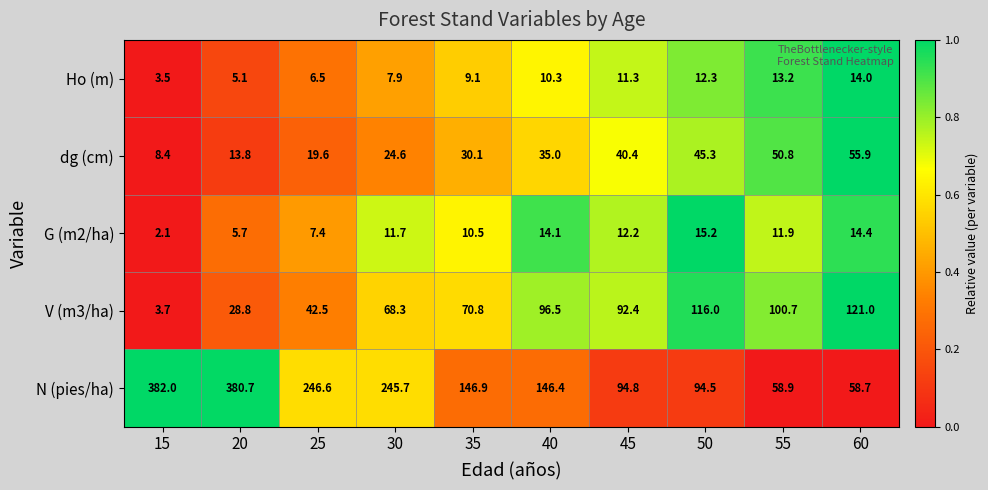

What is the average value of the Ho (m) series?

9.3